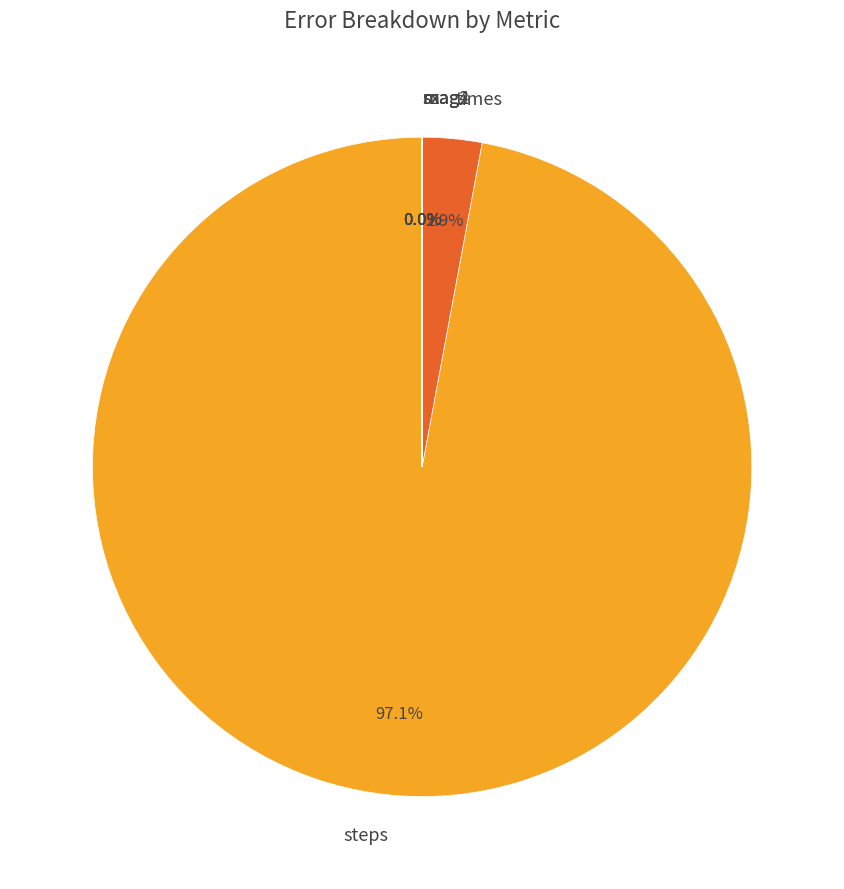

Which slice is the largest?

steps